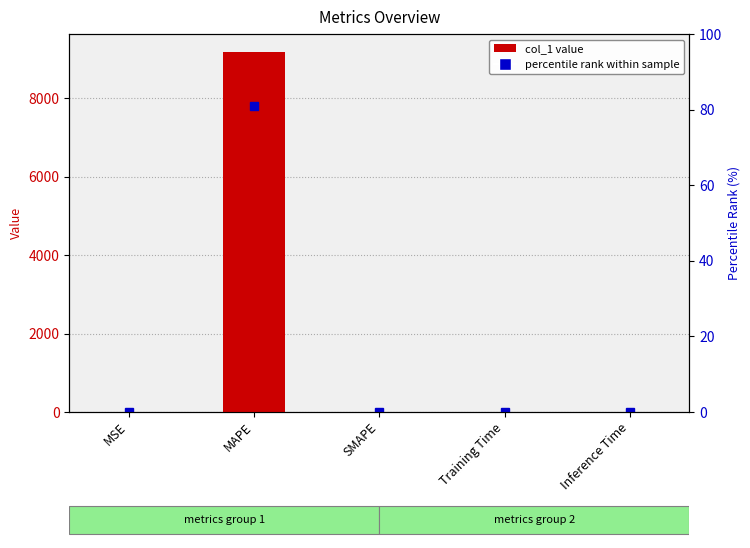

What is the average value?

1834.8